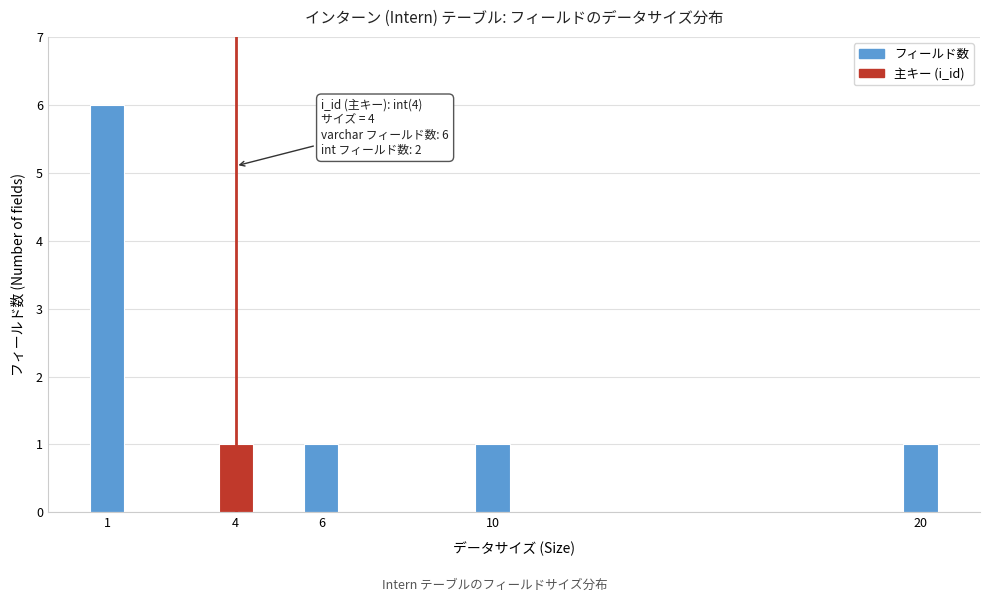

Reading right to left, transcribe all the data shown in this chart.

20=1	10=1	6=1	4=1	1=6